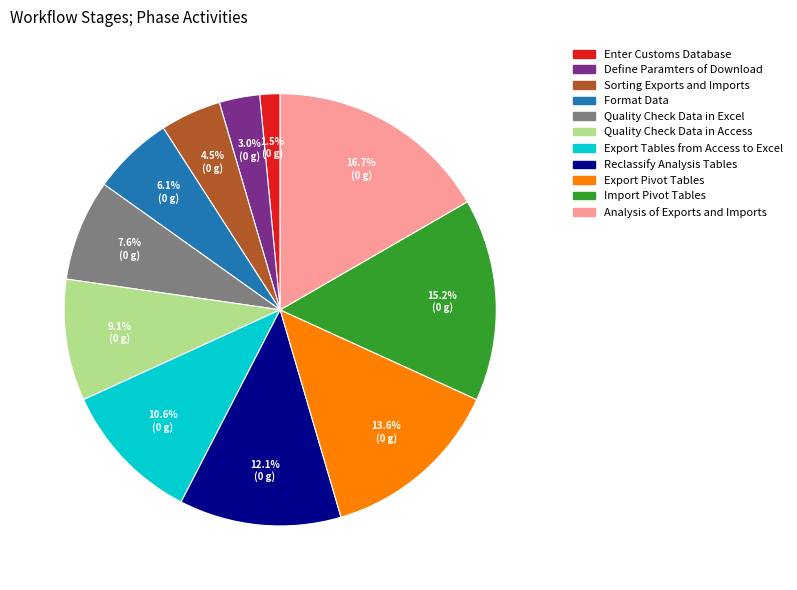

Which category has the smallest portion of the pie?

Enter Customs Database